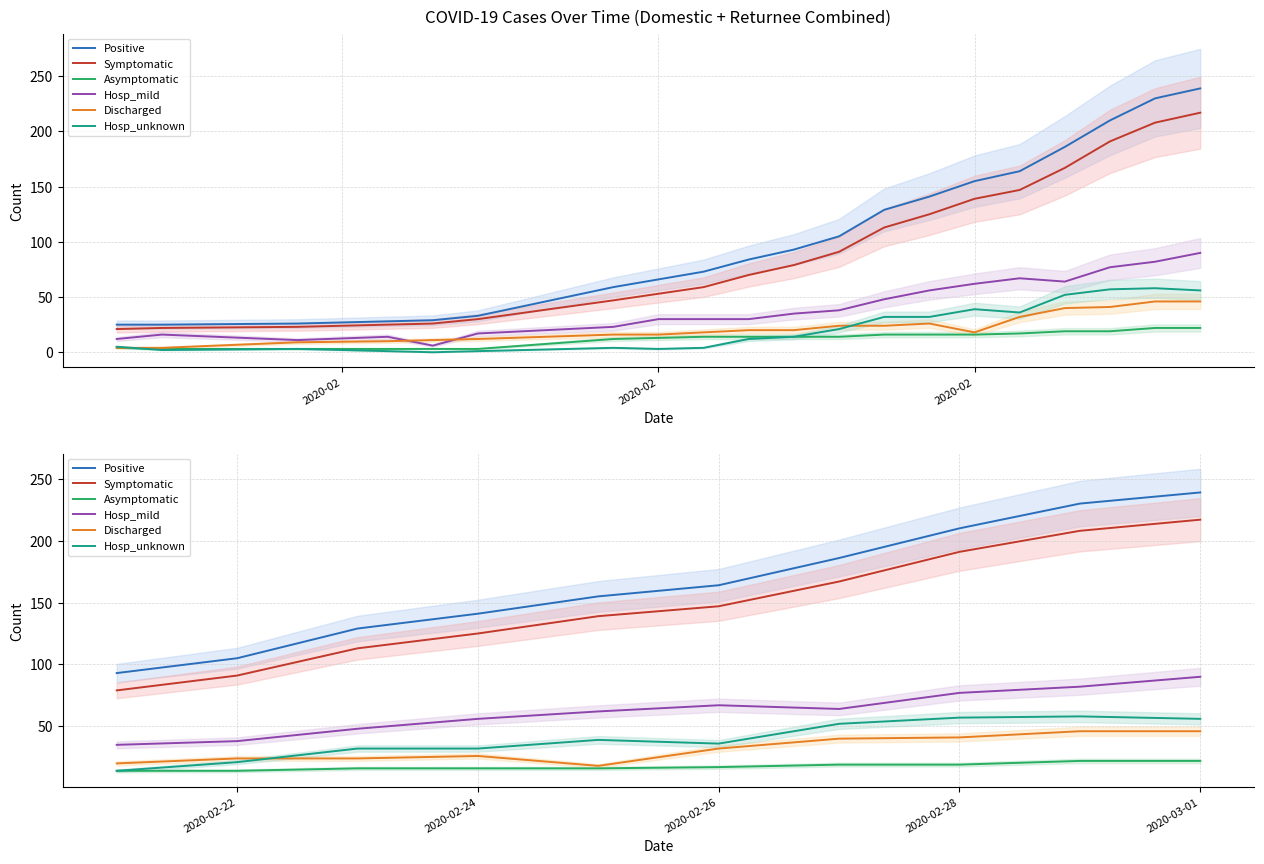

At which category is the sum across all series the highest?

2020-03-01